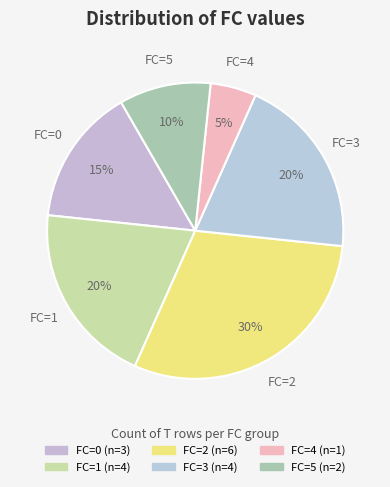

Is there a majority slice in this chart?

No